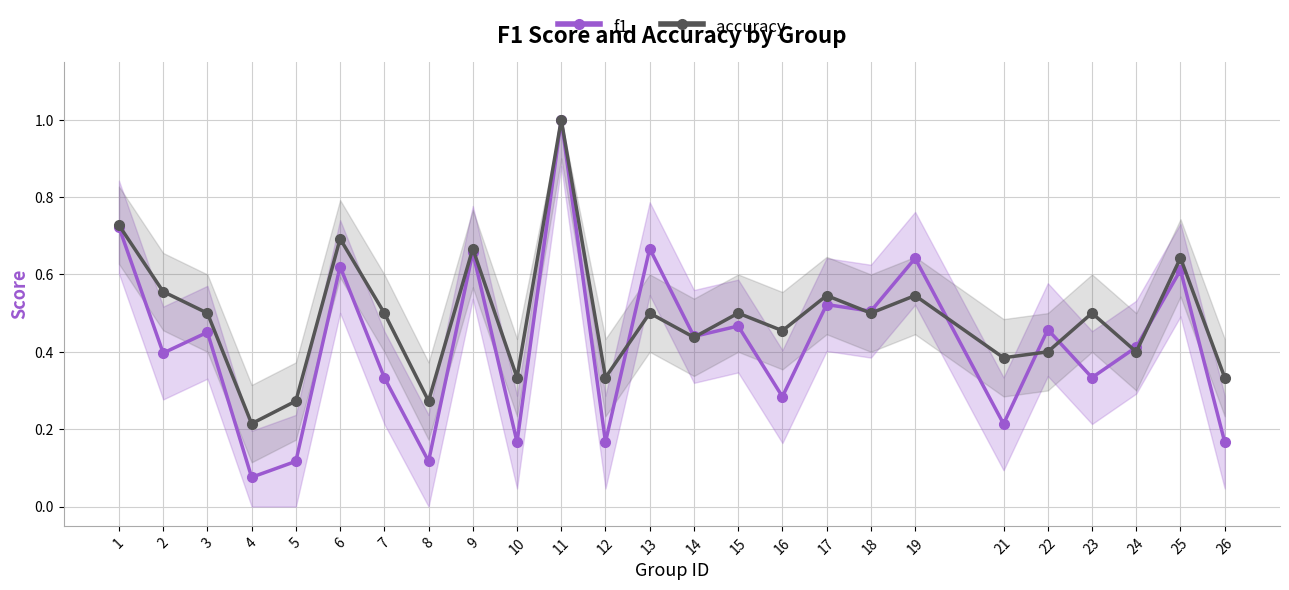

Which category has the lowest value in the accuracy series?

4